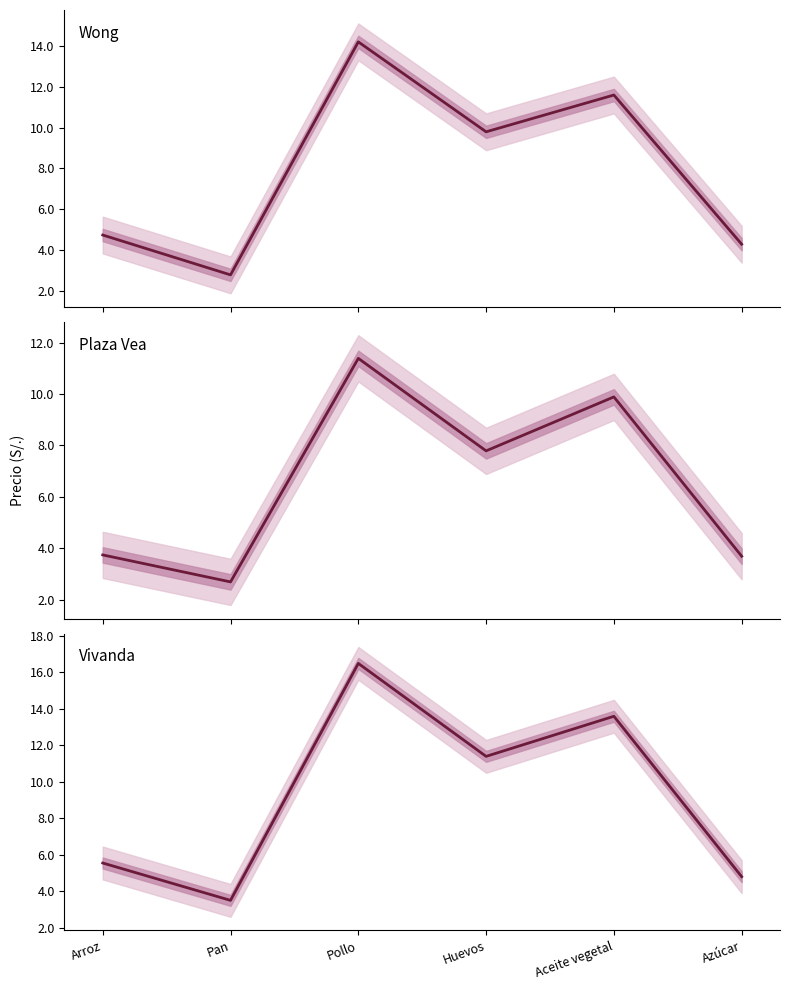

What are all the series names shown in the legend?

Wong, Plaza Vea, Vivanda